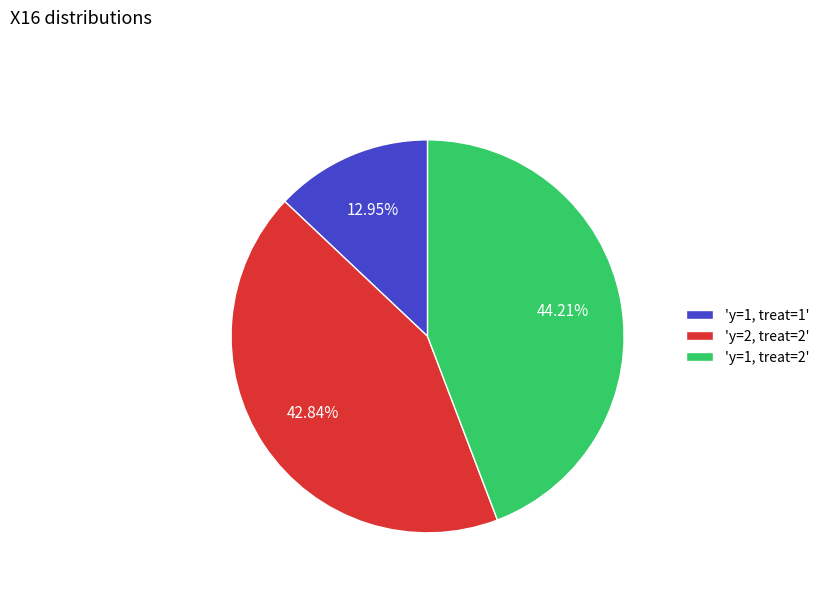

Combined, do 'y=1, treat=1' and 'y=2, treat=2' account for over 50%?

Yes